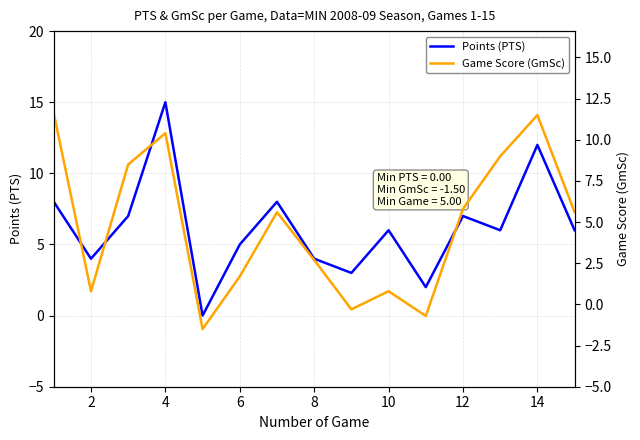

The value of Points (PTS) at 14 is 12. True or false?

True